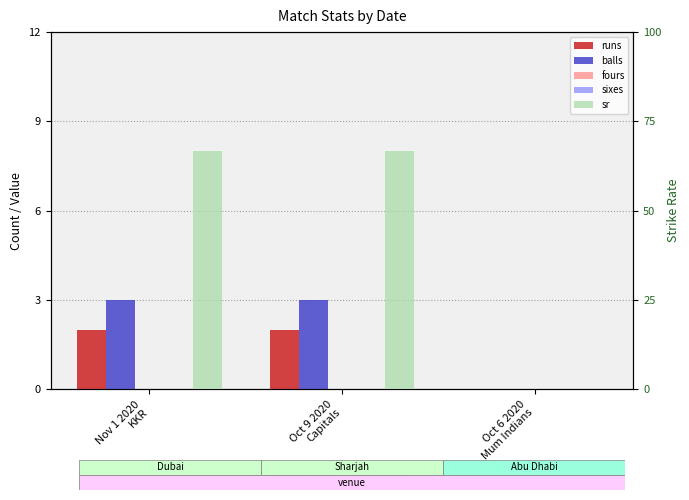

At which category does the chart reach its peak across all series?

Nov 1 2020
KKR